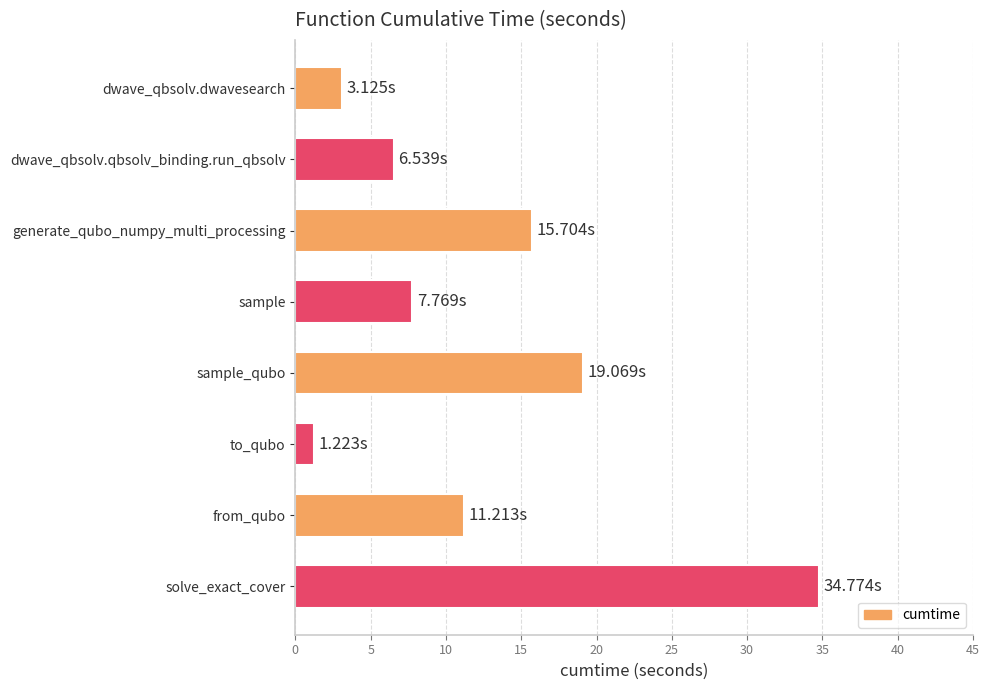

How many distinct data groups are displayed?

1